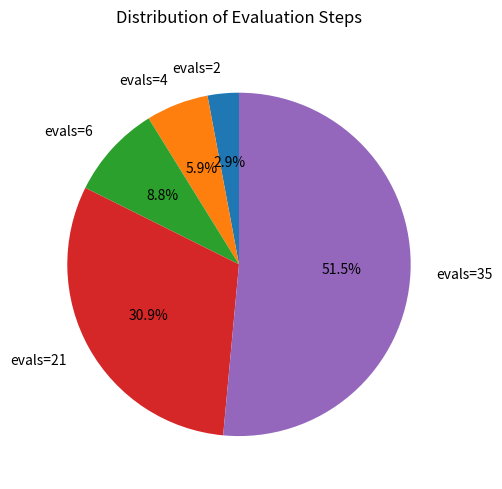

Which category accounts for the majority?

evals=35